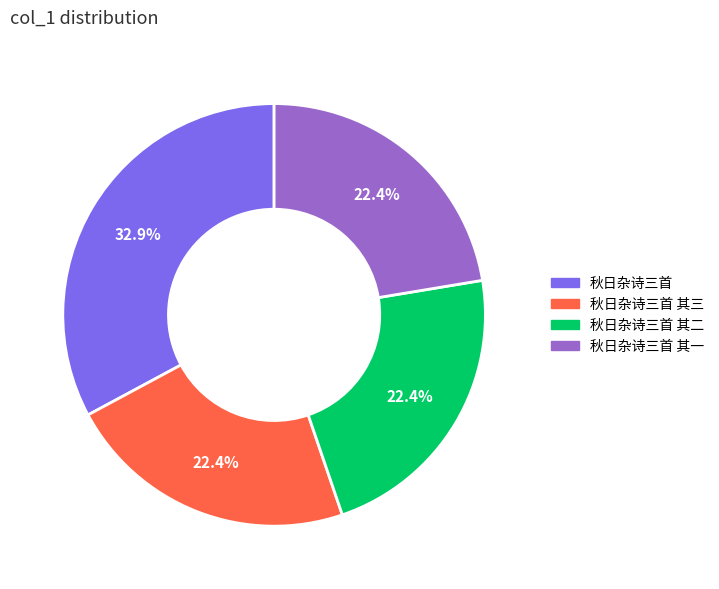

To the nearest percent, what portion does 秋日杂诗三首 represent?

33%